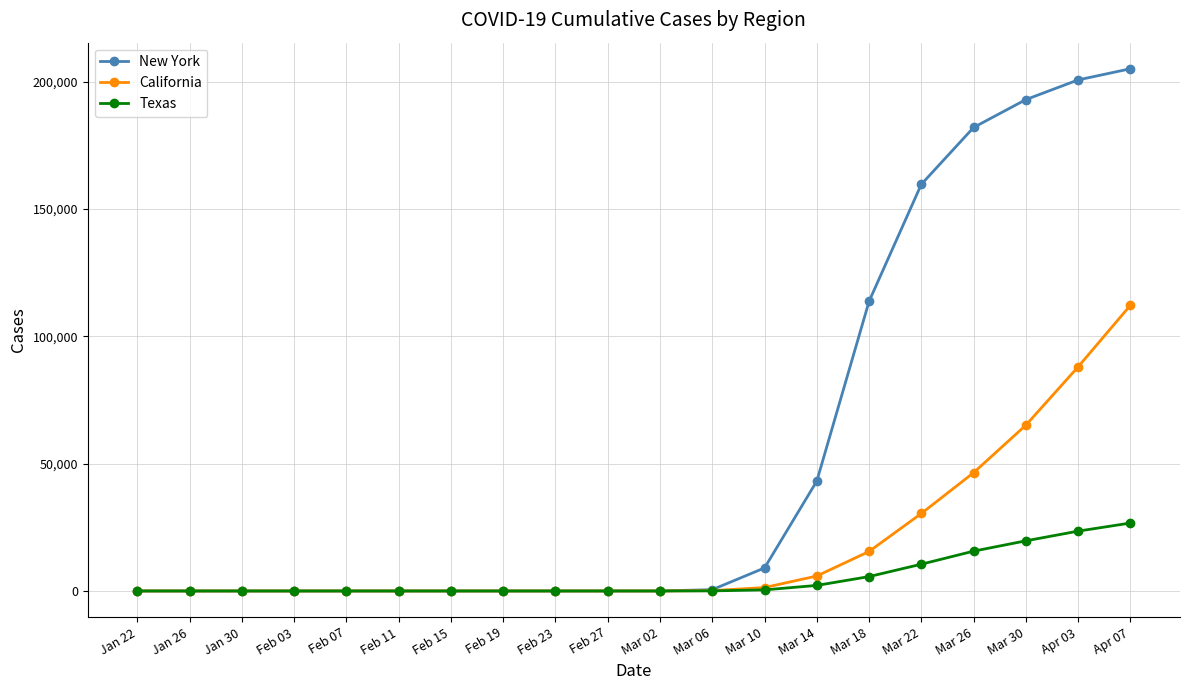

At which label is New York closest to 102510?

Mar 18